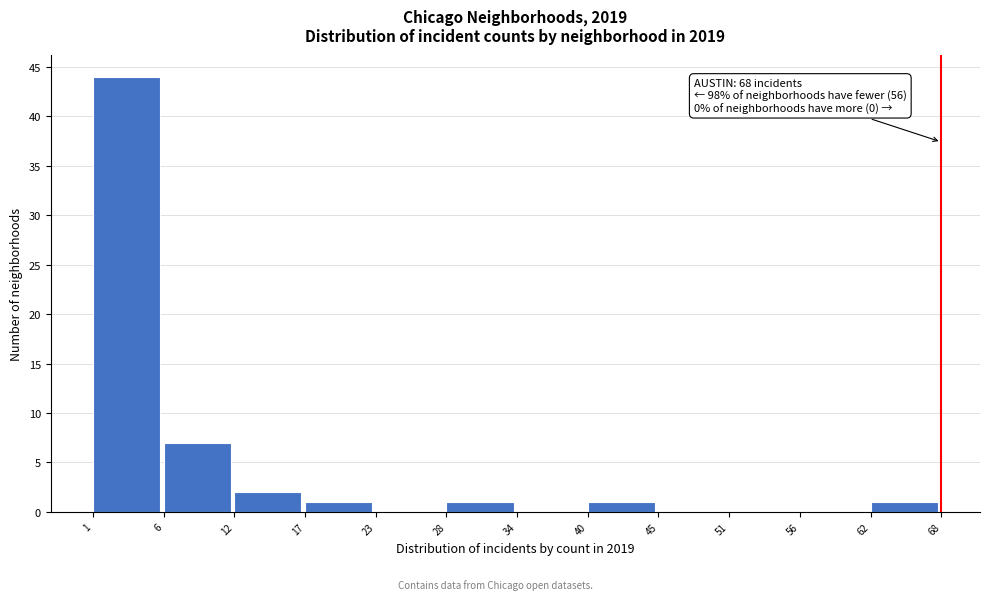

Reading right to left, what are all the values shown in this chart?

62=1	56=0	51=0	45=0	40=1	34=0	28=1	23=0	17=1	12=2	6=7	1=44